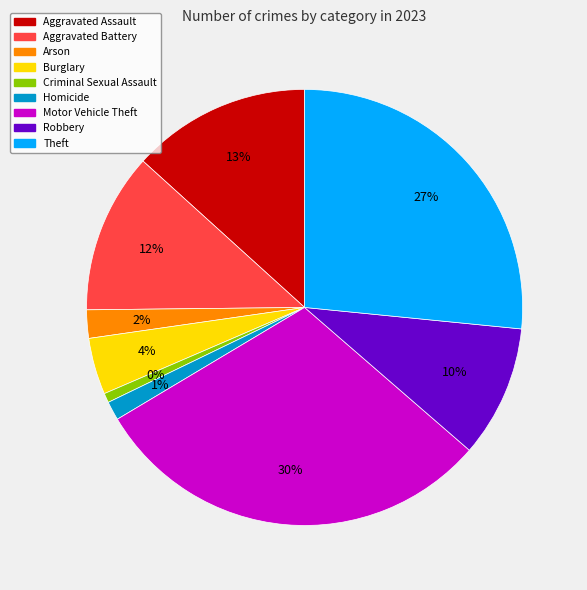

How many slices are in this pie chart?

9